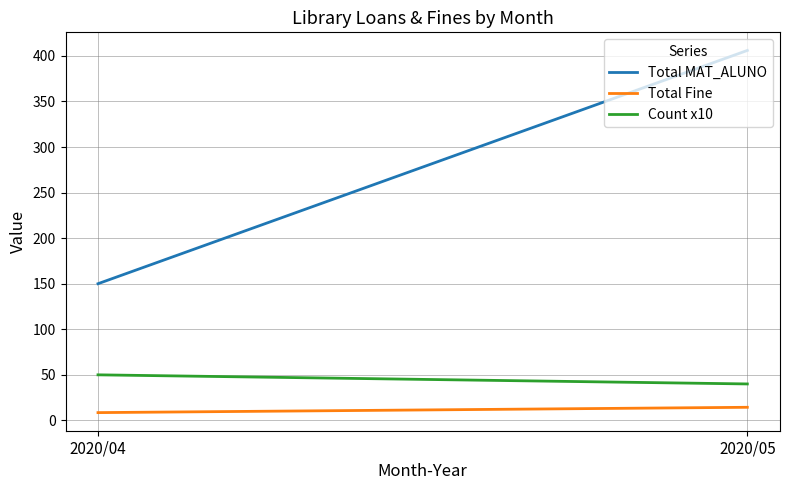

Reading right to left, list all the values displayed in this chart.

Total MAT_ALUNO: 406.0	150.0
Total Fine: 14.4	8.5
Count x10: 40.0	50.0